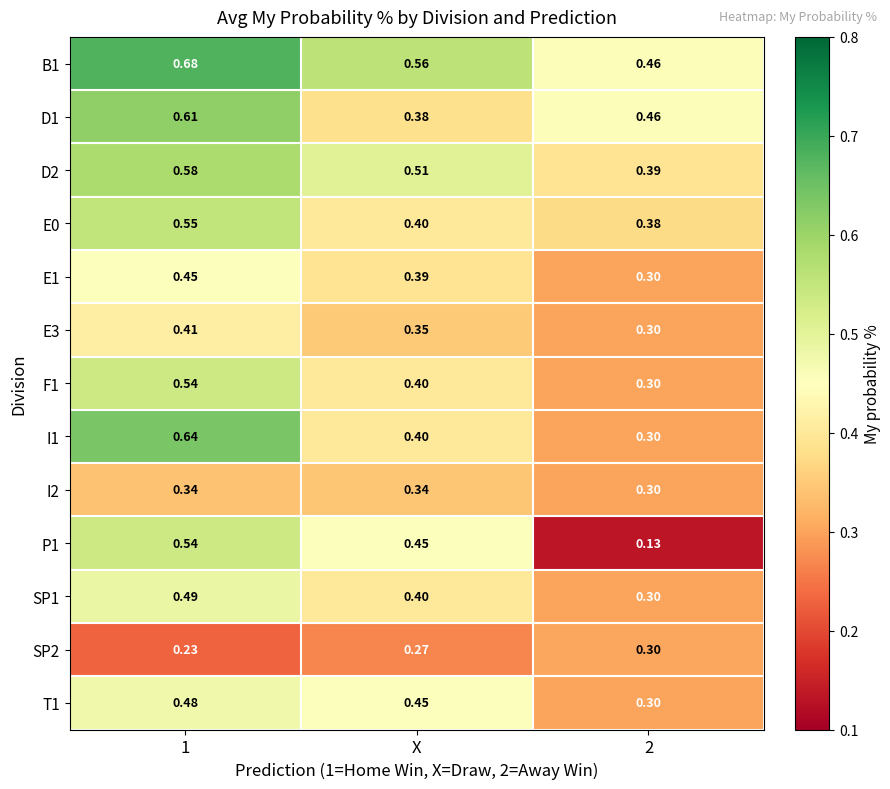

Count the number of data series in this chart.

13